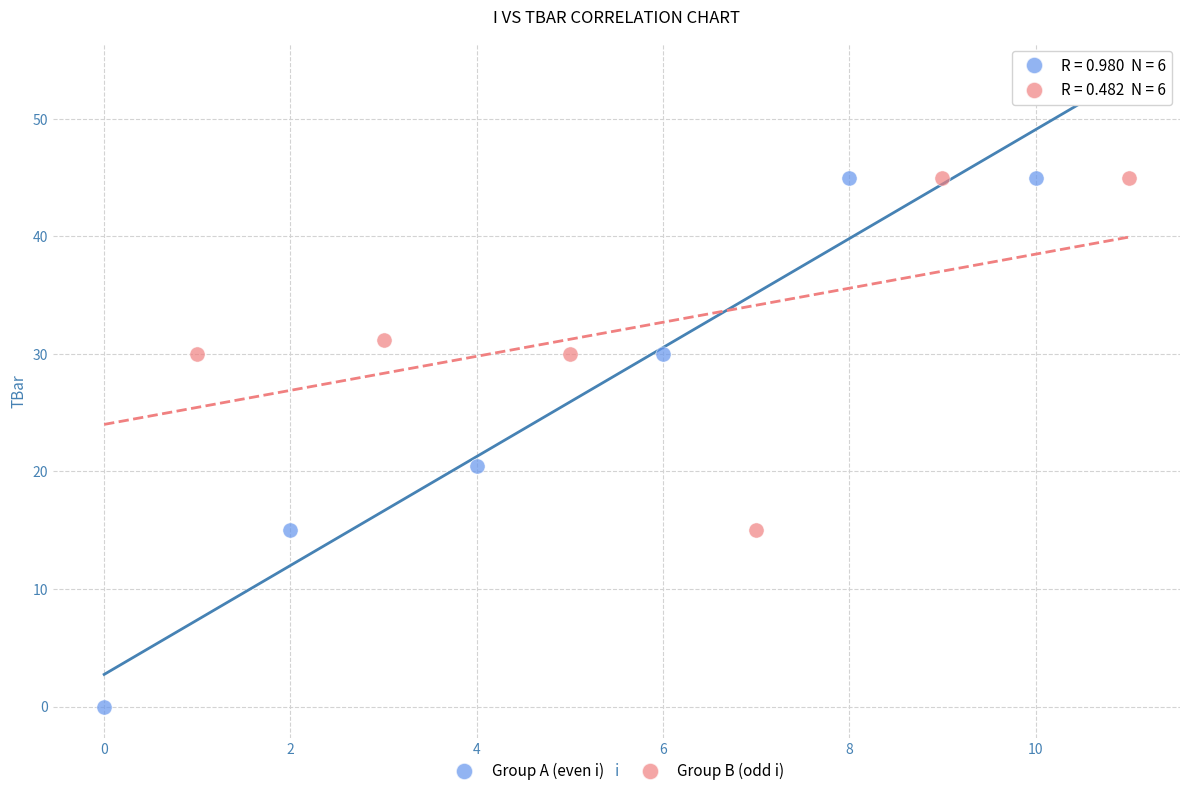

Which series has the largest Y range (max minus min)?

Group A (even i)